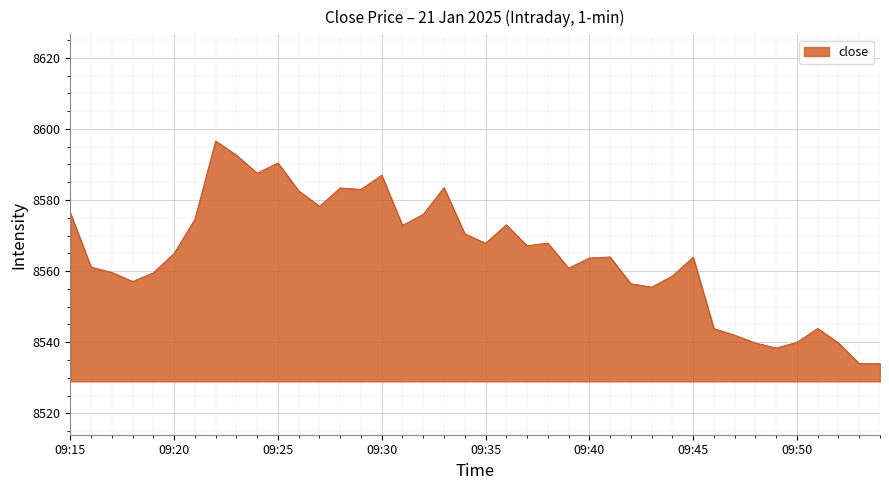

What is the minimum value shown in the chart?

8534.0